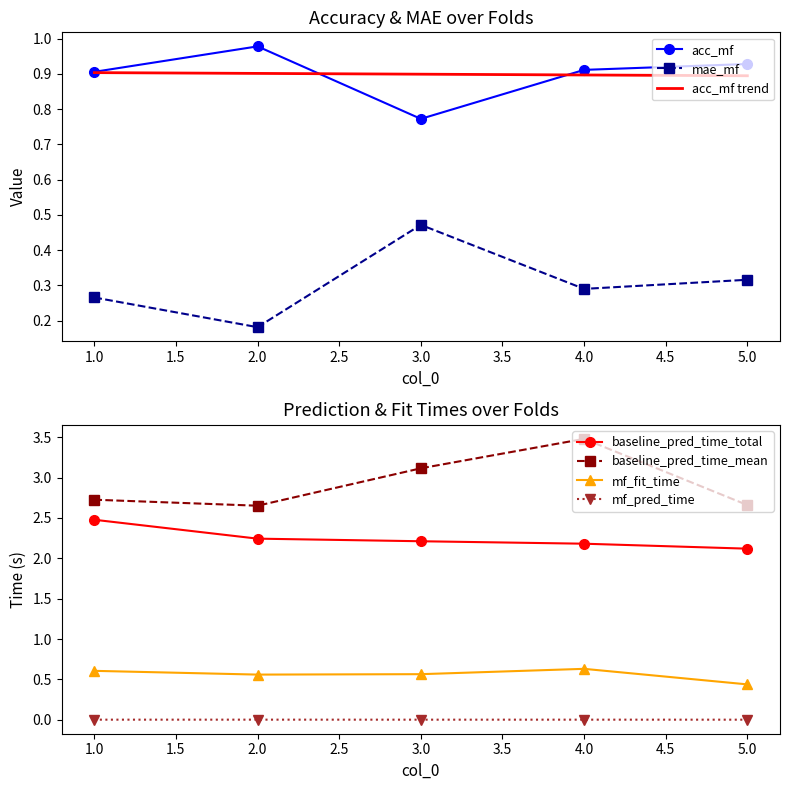

Rank the series by their maximum value, from highest to lowest.

baseline_pred_time_mean, baseline_pred_time_total, acc_mf, mf_fit_time, mae_mf, mf_pred_time